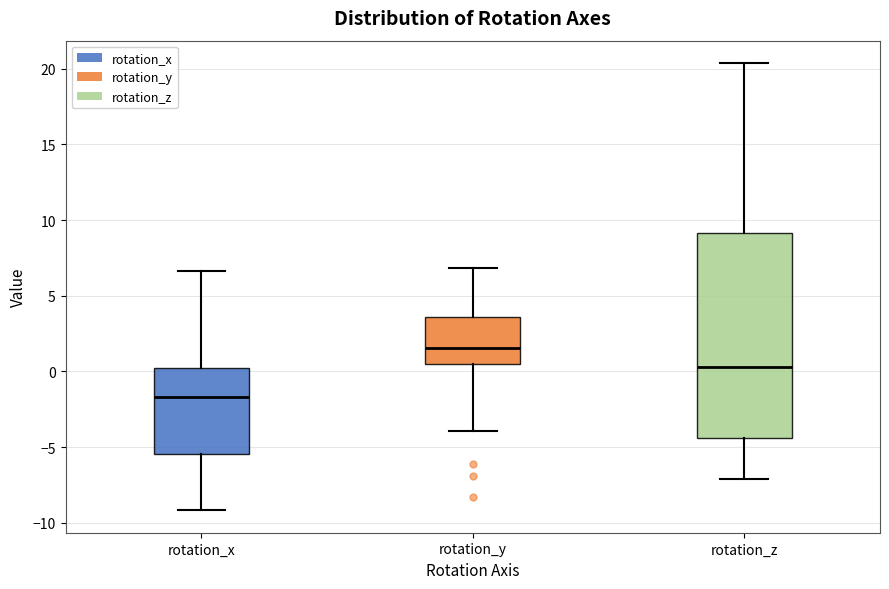

Comparing the boxes themselves (not the whiskers), which one is the tallest?

rotation_z